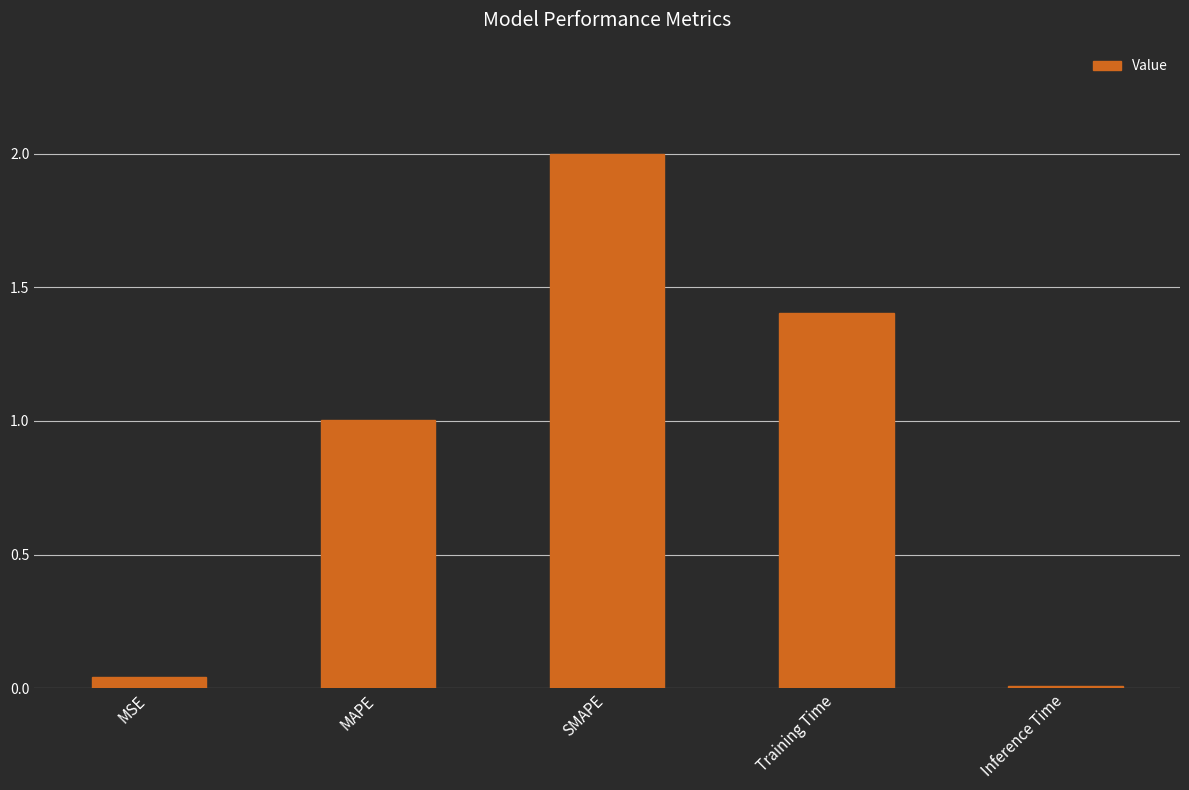

List the labels in order of value, smallest first.

Inference Time, MSE, MAPE, Training Time, SMAPE